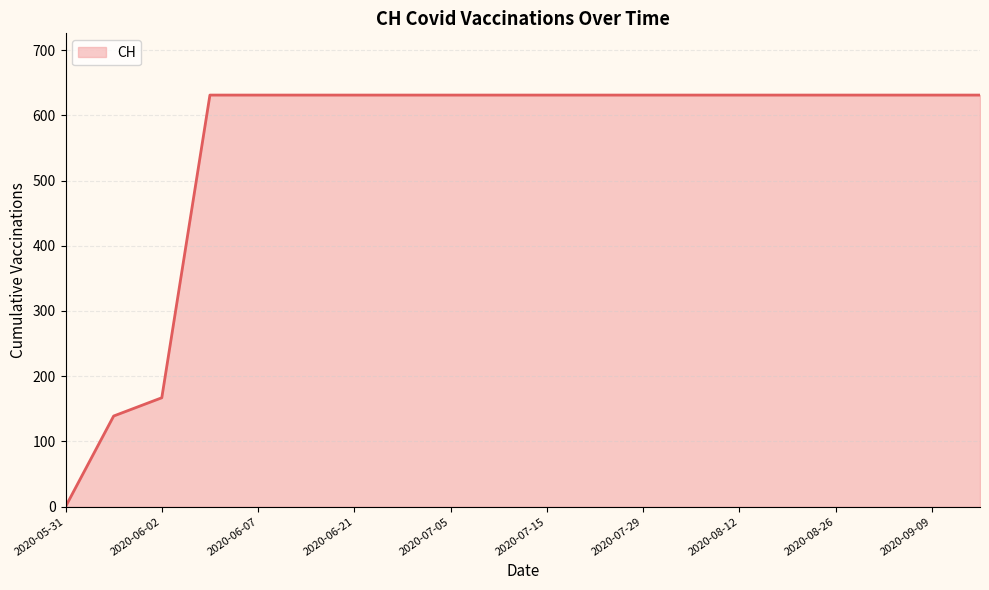

Does the chart display data point markers on the line(s)?

No